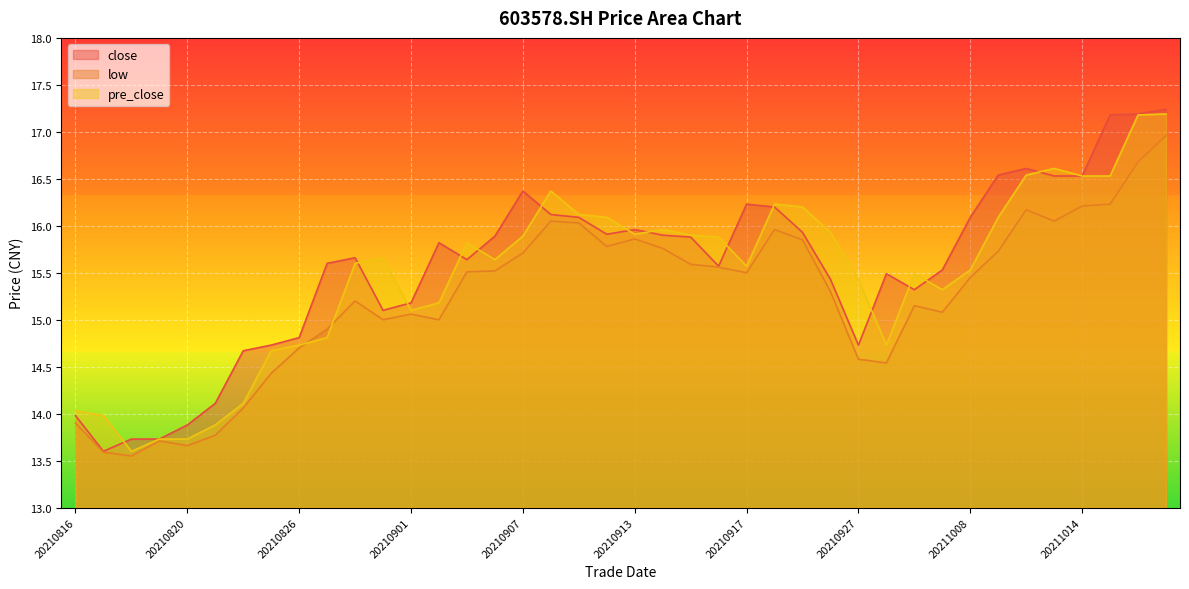

Rank the series at 20210819 from lowest to highest value.

low, close, pre_close